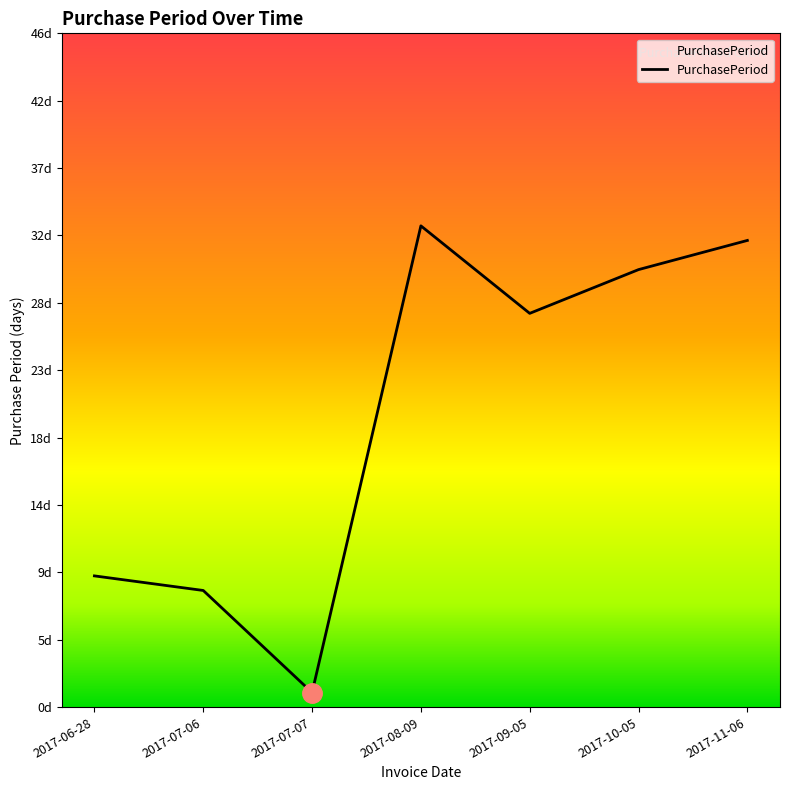

Rank the categories by value from highest to lowest.

2017-08-09, 2017-11-06, 2017-10-05, 2017-09-05, 2017-06-28, 2017-07-06, 2017-07-07